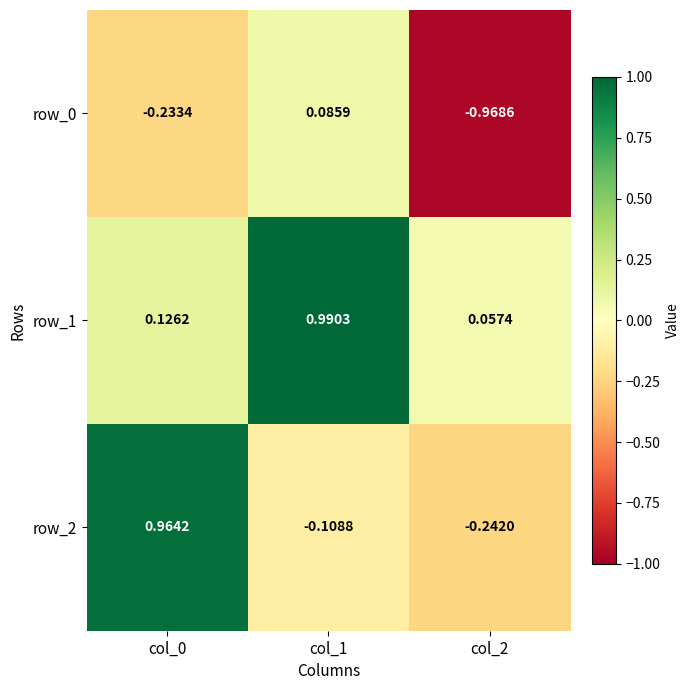

Is the value of row_0 at col_2 greater than the value of row_2 at col_1?

No